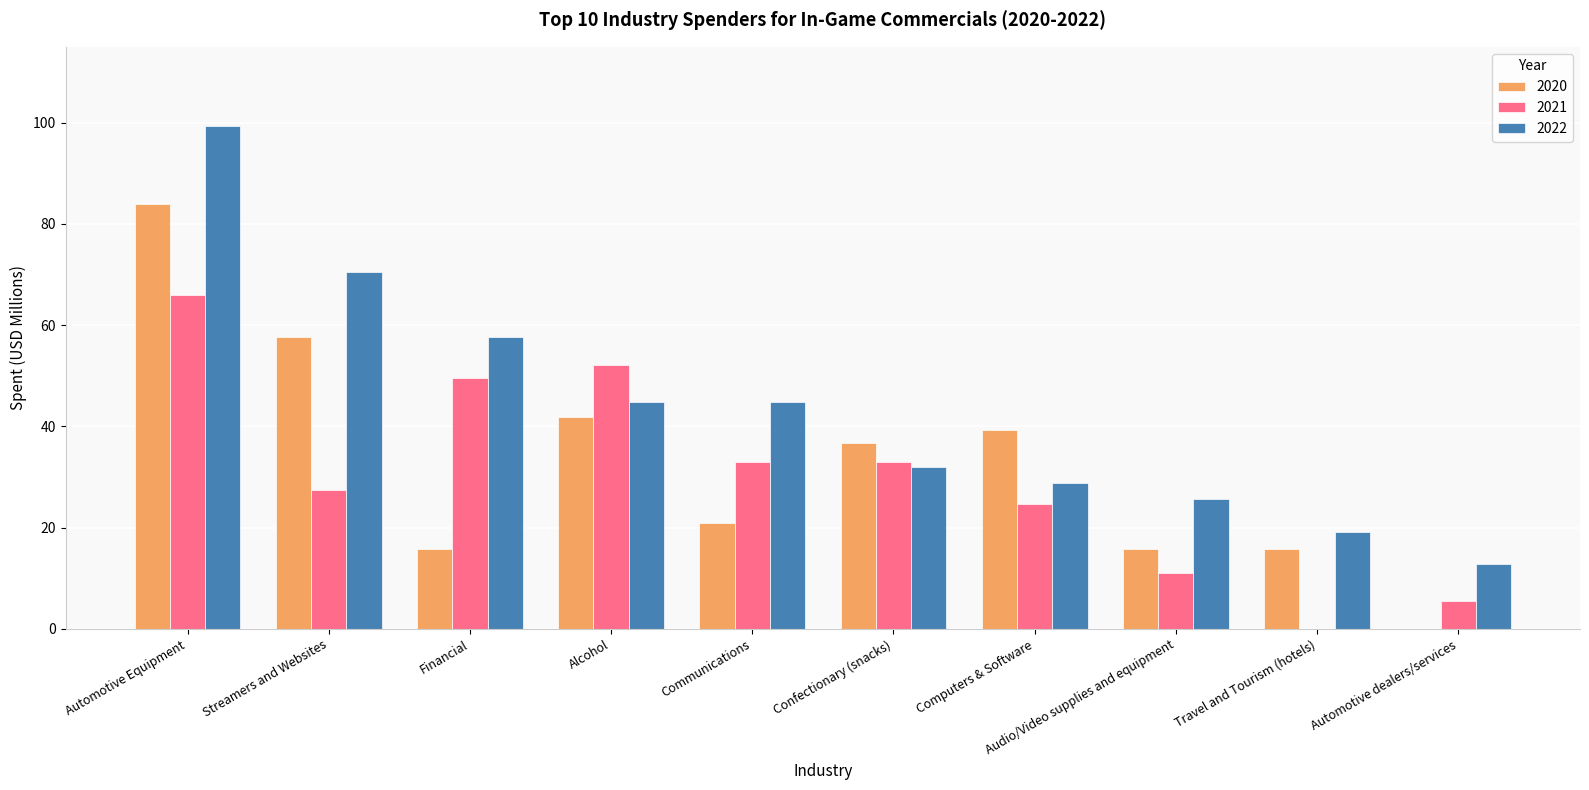

The value of 2020 at Automotive dealers/services is 0.0. True or false?

True